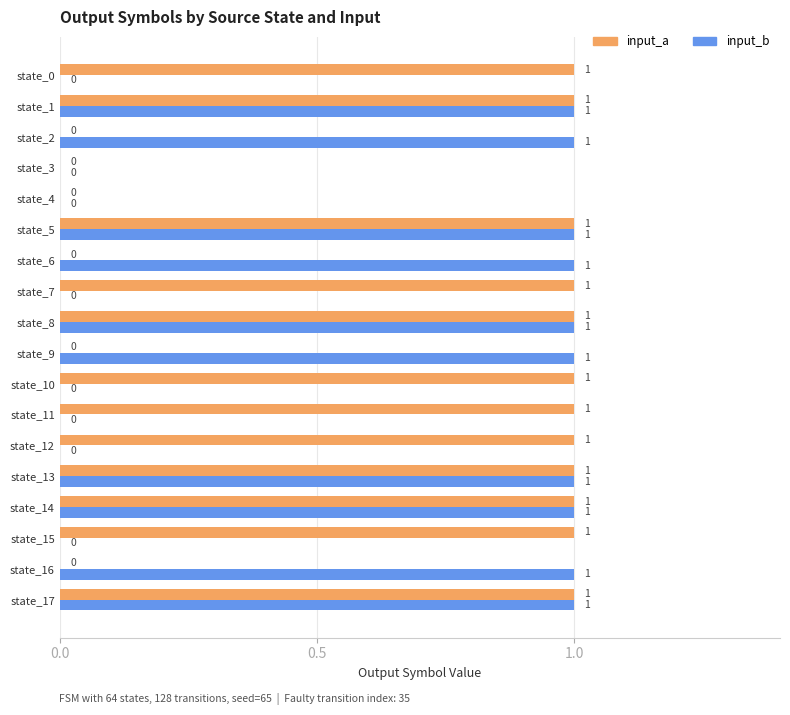

Is the value of input_b at state_7 greater than the value of input_a at state_7?

No